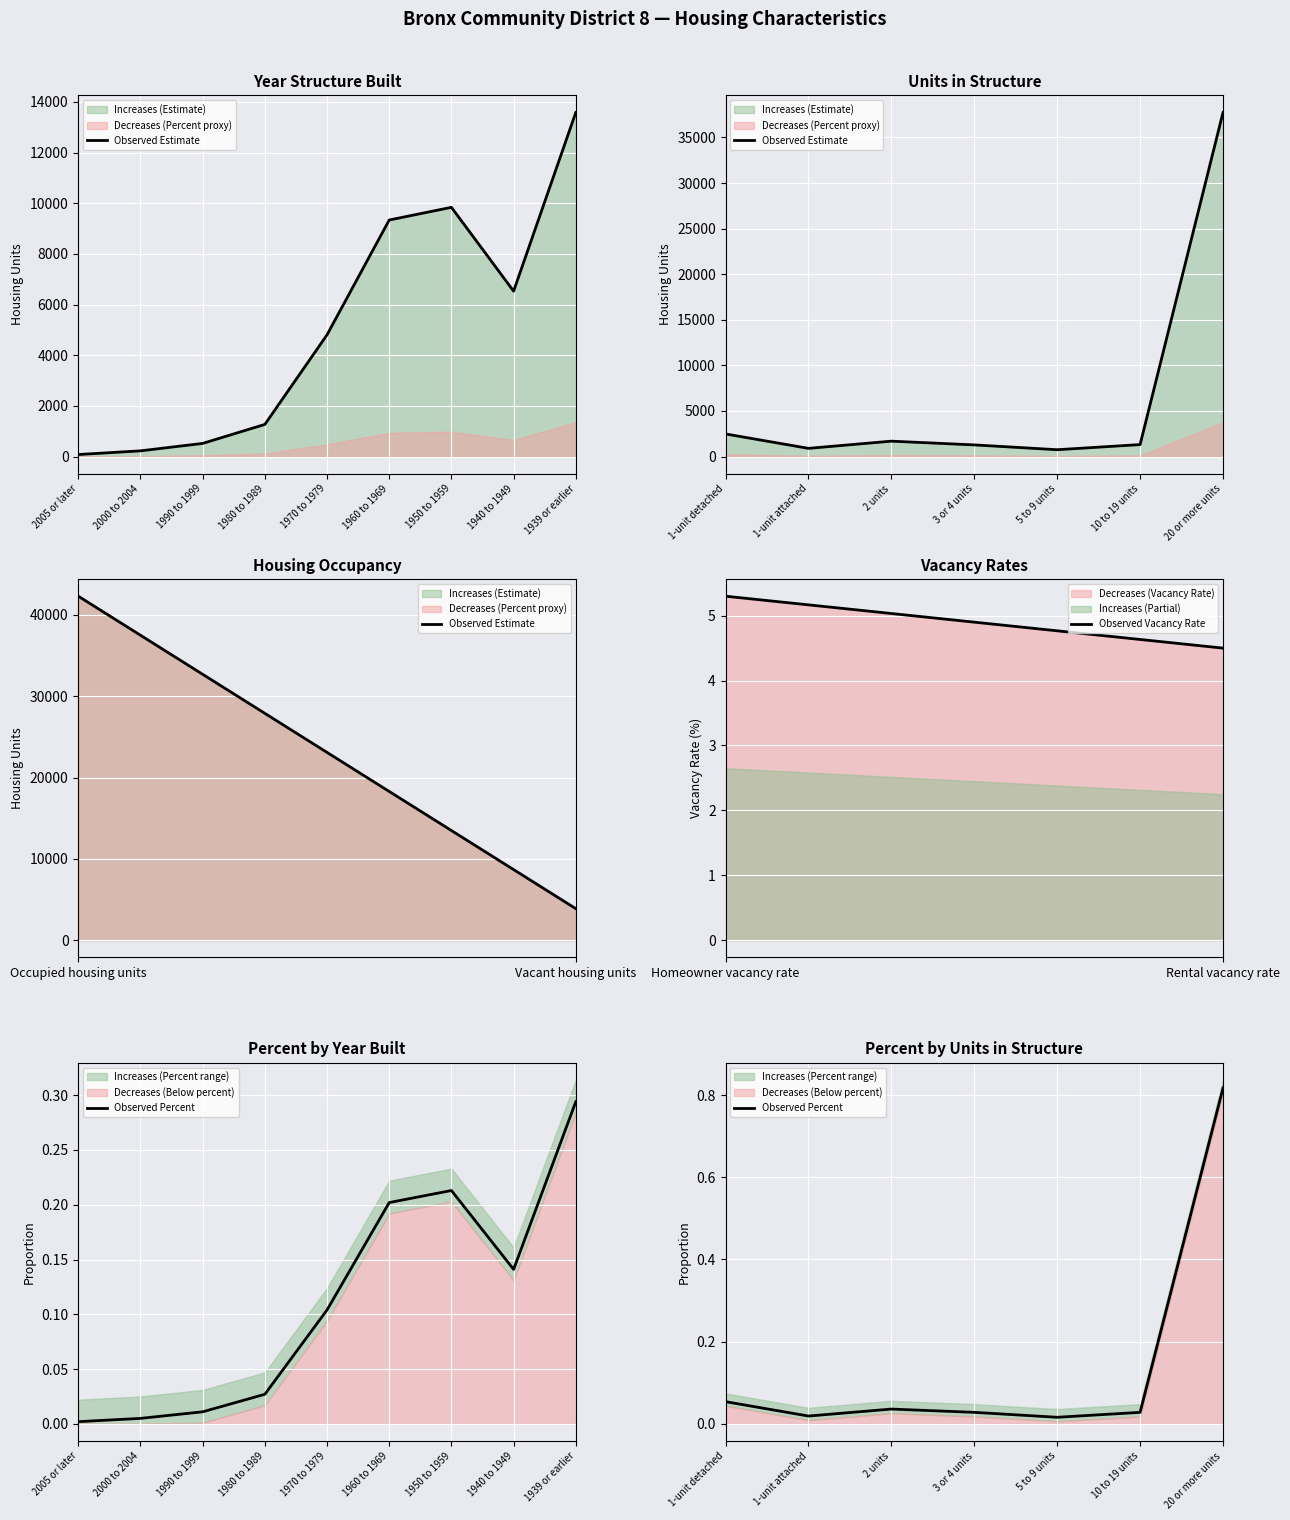

Reading left to right, transcribe all the data shown in this chart.

Estimate: 79.0	224.0	518.0	1268.0	4806.0	9338.0	9838.0	6529.0	13581.0
Percent: 0.0	0.0	0.0	0.0	0.1	0.2	0.2	0.1	0.3